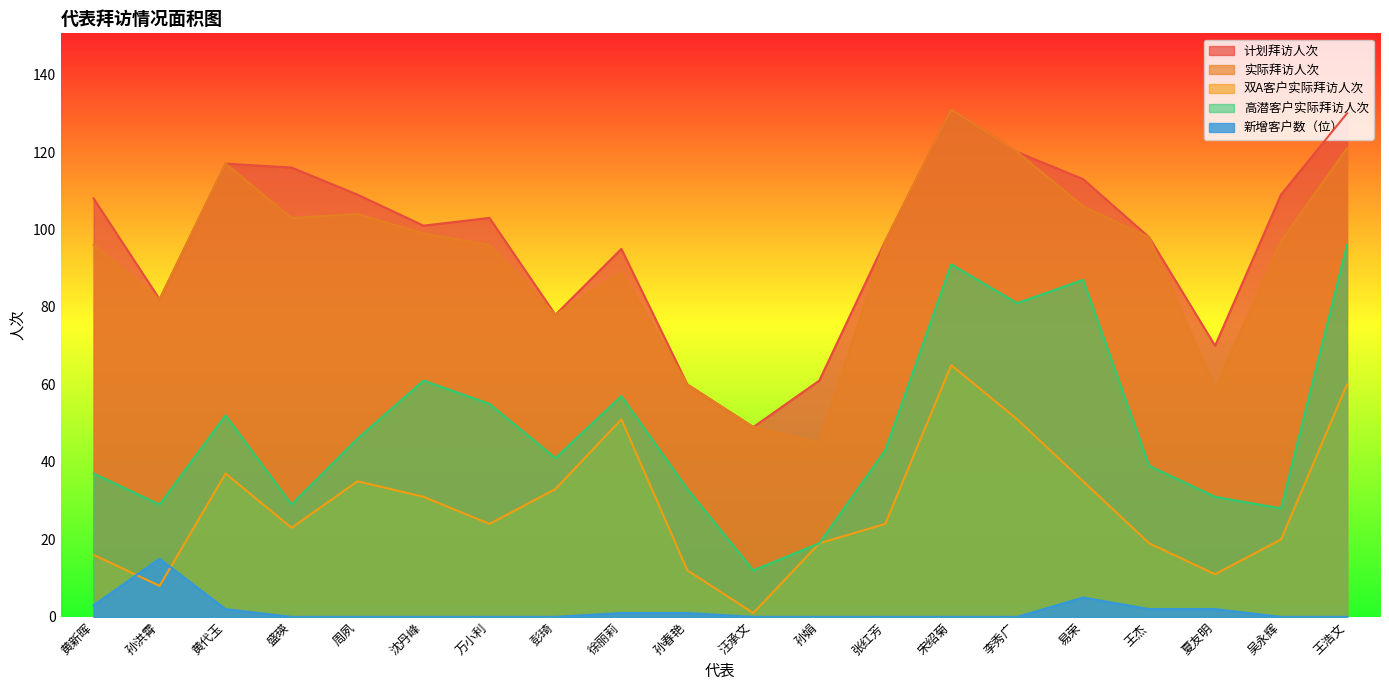

Does the chart have visible grid lines?

No